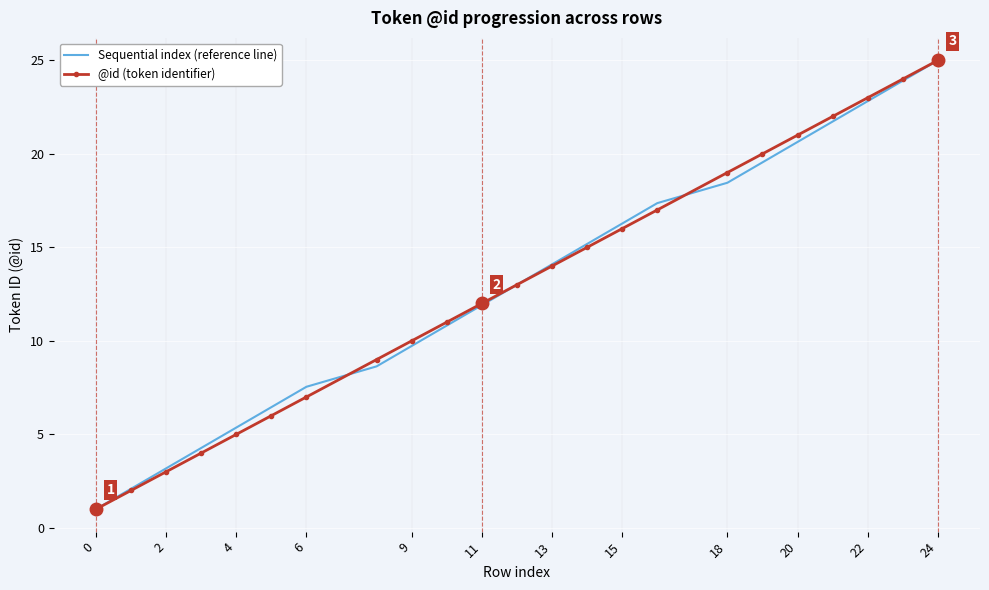

Count the number of categories in the chart.

23